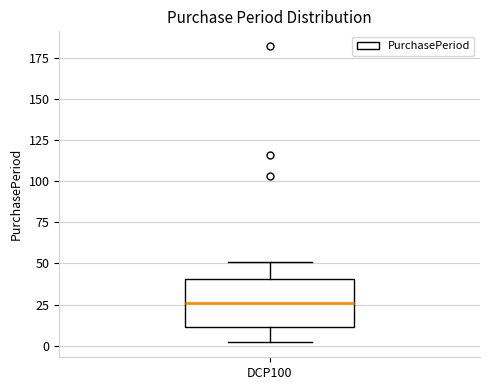

Read this box plot against the y-axis: the position of the median line, the range covered by the box, and the ends of both whiskers. The values are not printed on the chart, so give them approximately, as read against the axis.

median 25, box 10 to 40, whiskers 0 to 50